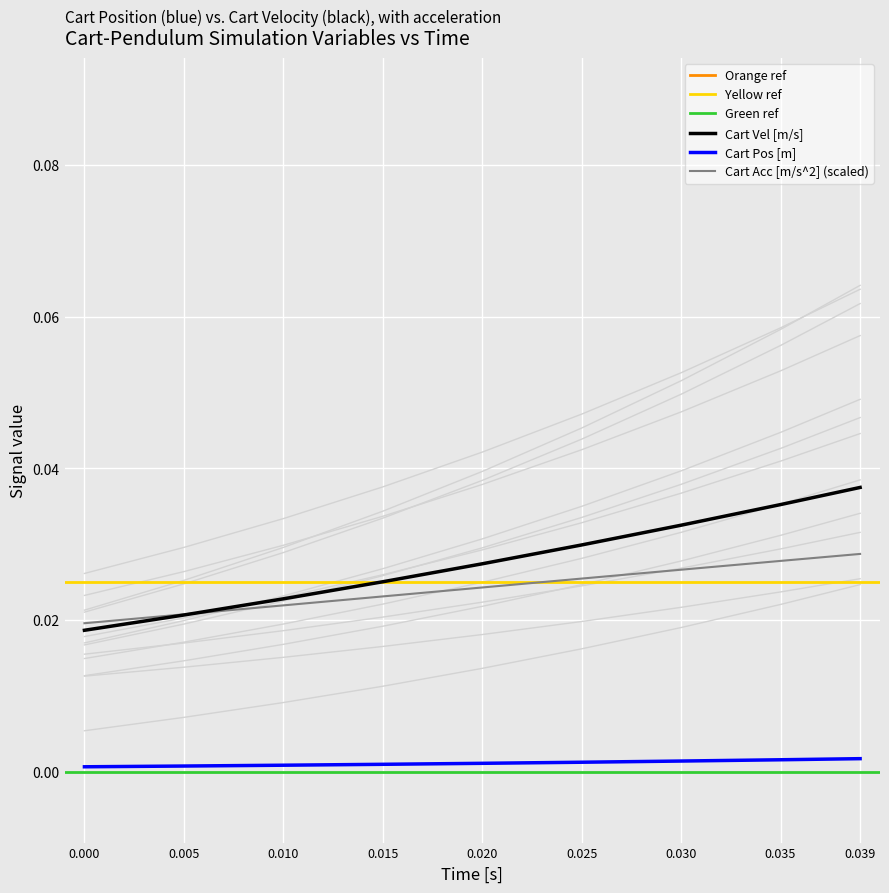

Does the chart display data point markers on the line(s)?

No